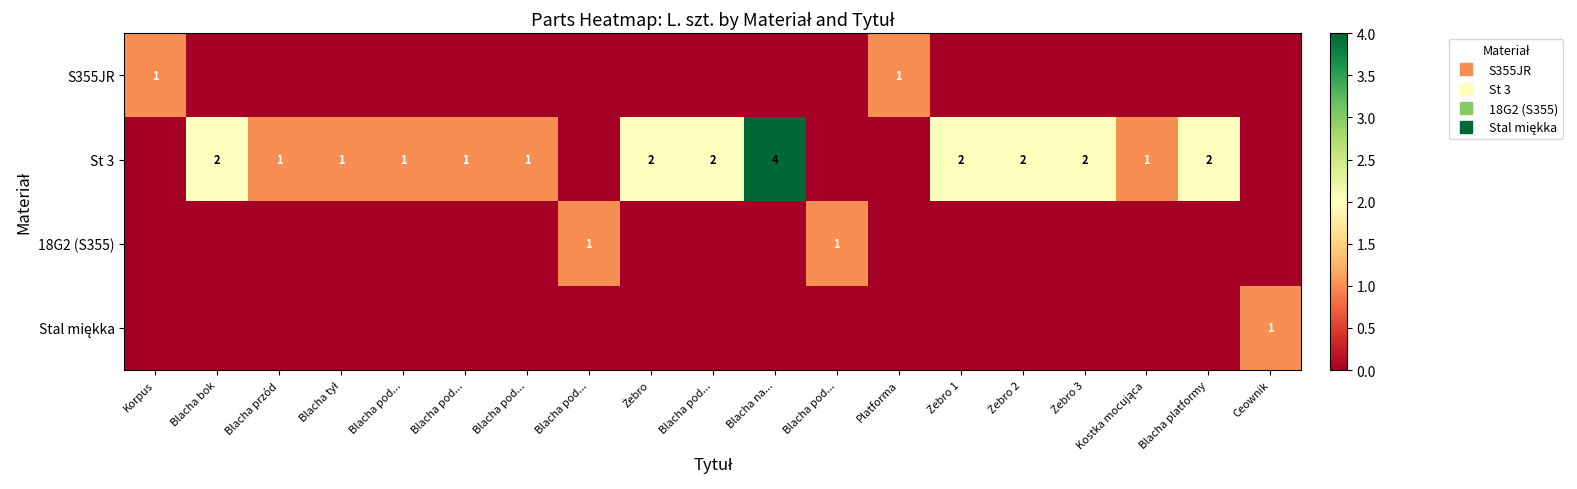

What is the average value of the St 3 series?

1